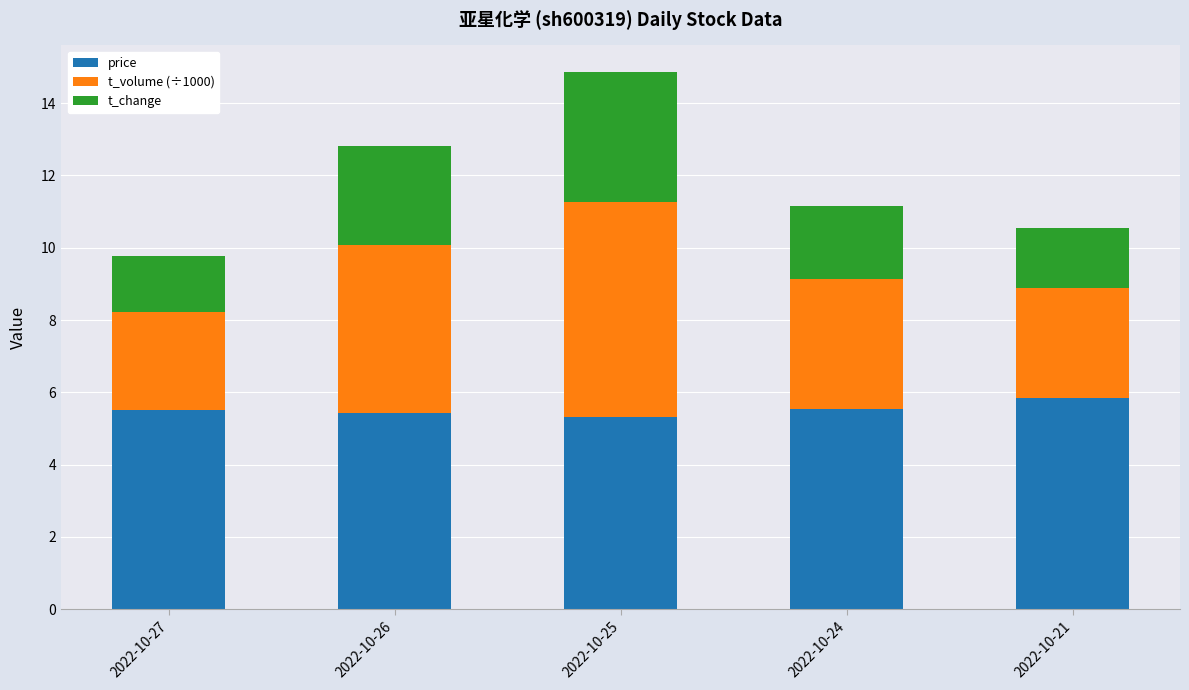

At which category is the sum across all series the highest?

2022-10-25